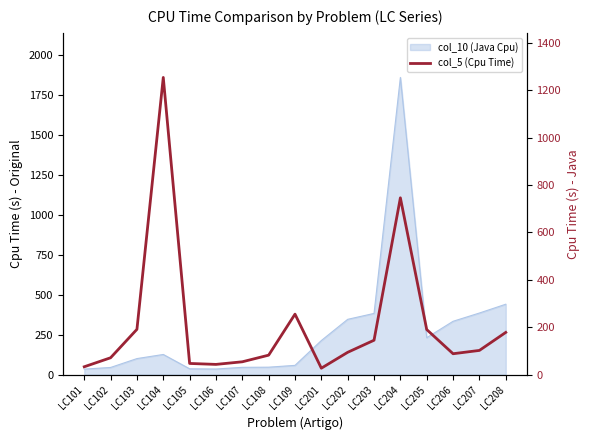

Reading left to right, what are all the values shown in this chart?

33	71	191	1254	47	43	54	82	255	27	94	145	746	190	88	102	178